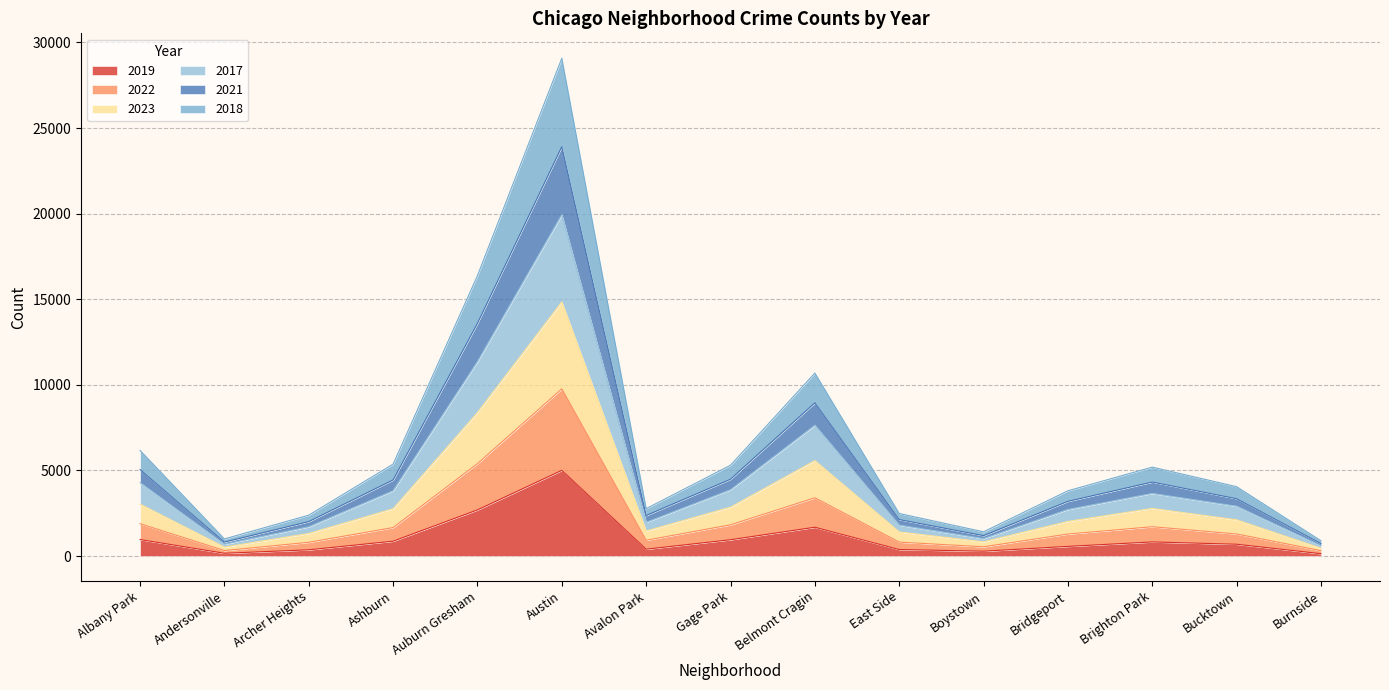

Which category has the highest value in the 2019 series?

Austin